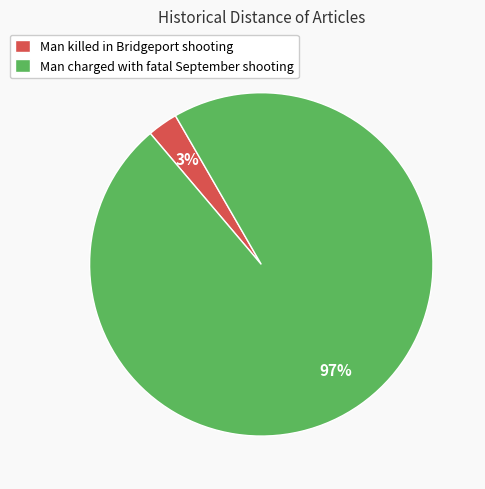

Combined, do Man charged with fatal September shooting and Man killed in Bridgeport shooting account for over 50%?

Yes